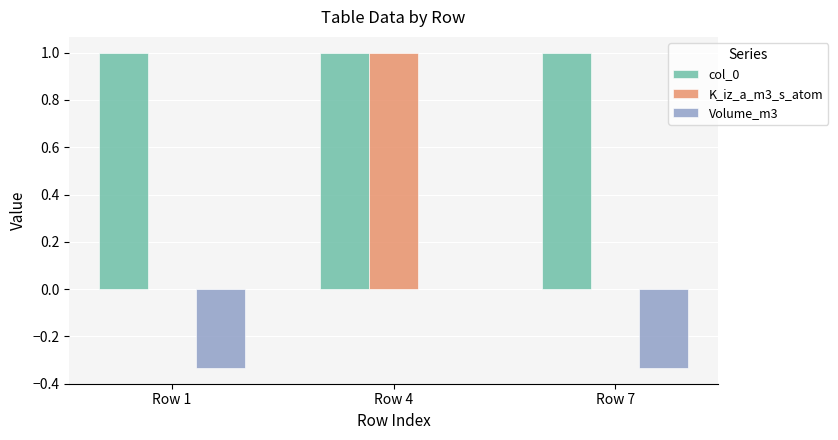

How many data points does each series have?

3